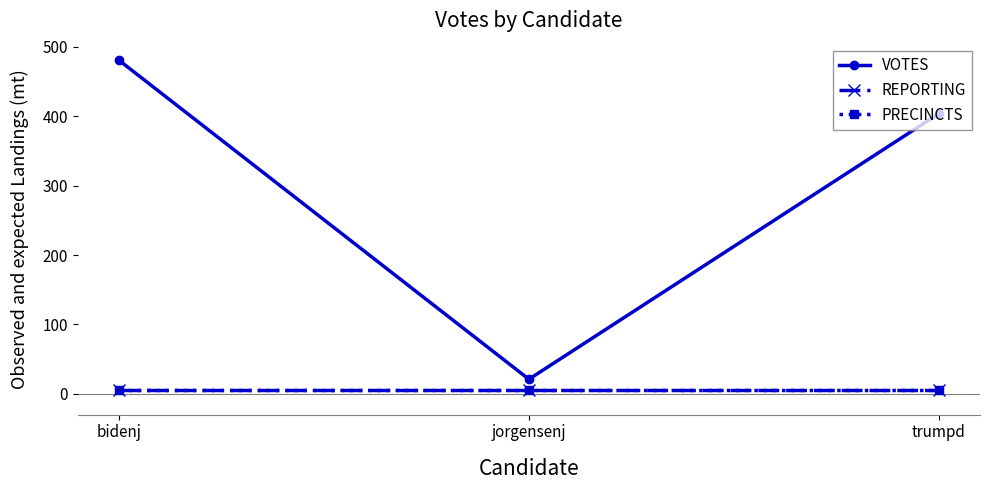

Between bidenj and trumpd, which series saw the biggest shift?

VOTES